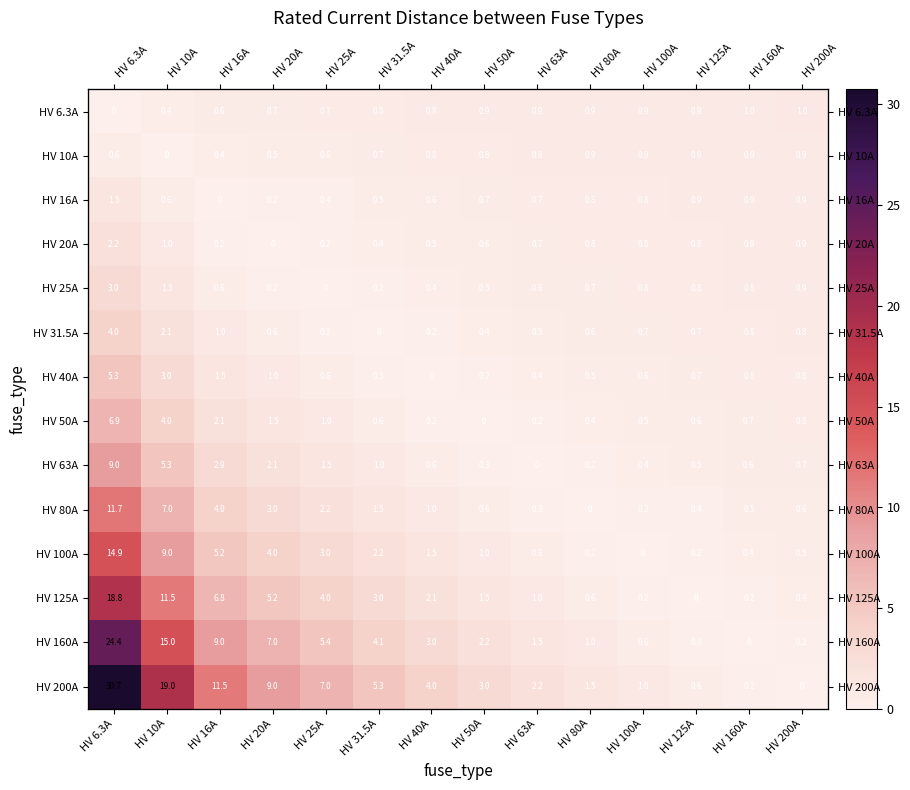

Rank the series at HV 80A from lowest to highest value.

HV 80A, HV 63A, HV 100A, HV 50A, HV 40A, HV 125A, HV 31.5A, HV 25A, HV 20A, HV 16A, HV 10A, HV 6.3A, HV 160A, HV 200A